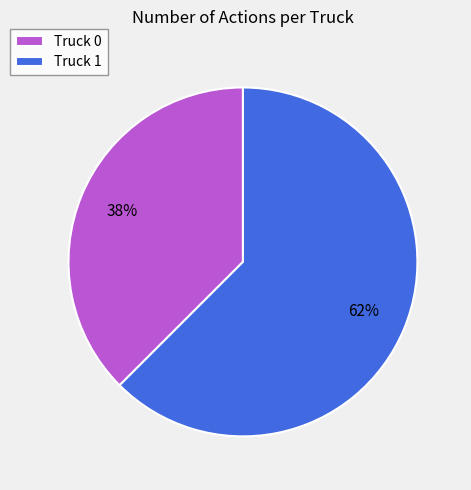

Which category accounts for the majority?

Truck 1